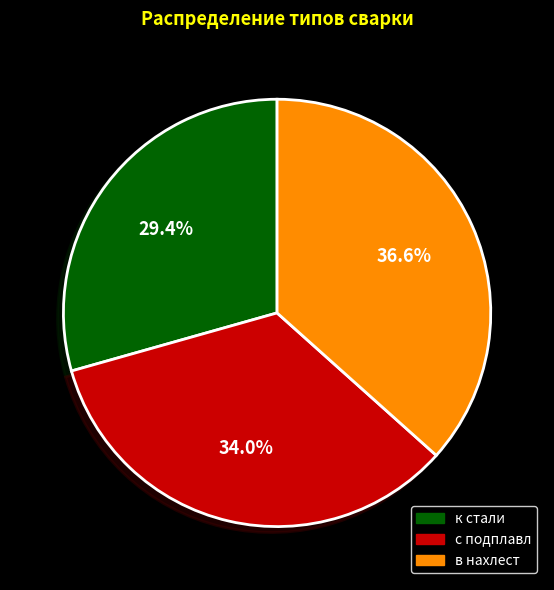

To the nearest percent, what is the combined percentage of к стали and в нахлест?

66%